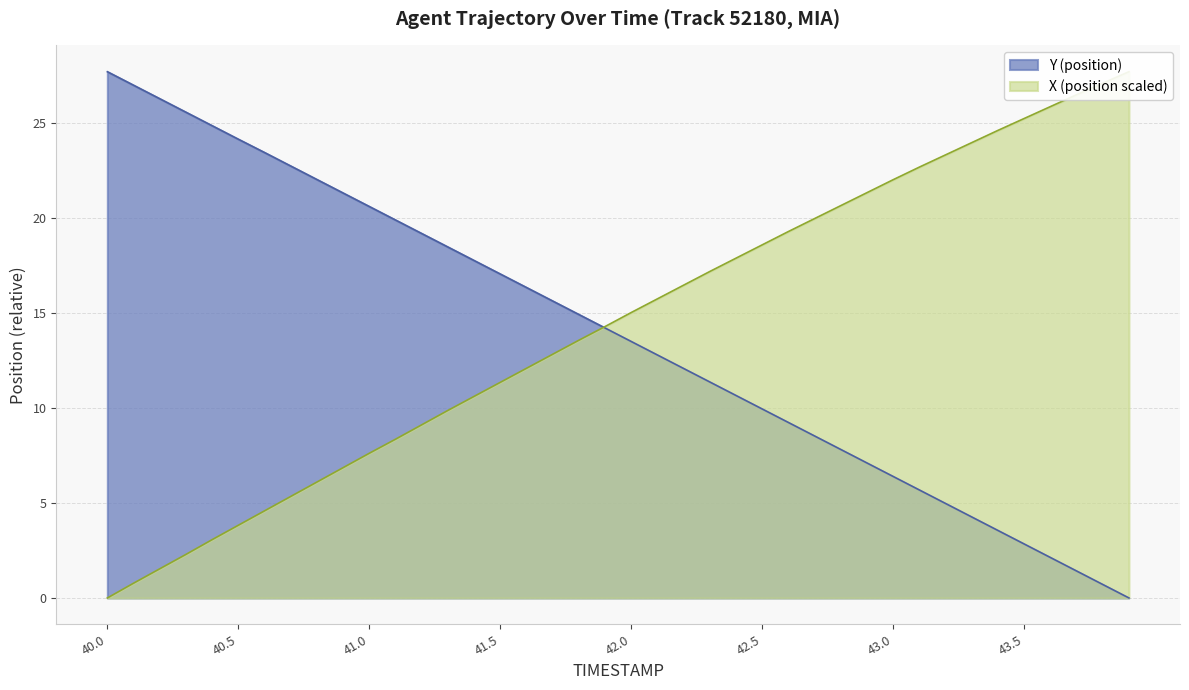

The value of TIMESTAMP at 40.3 is 39.2. True or false?

False